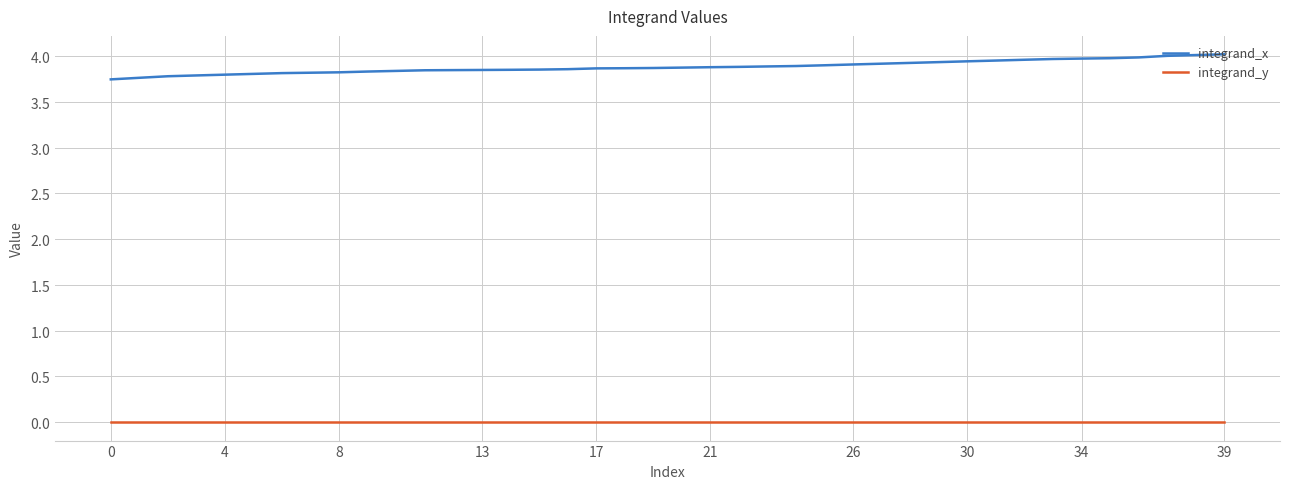

What is the label of the 29th point from the right?

11